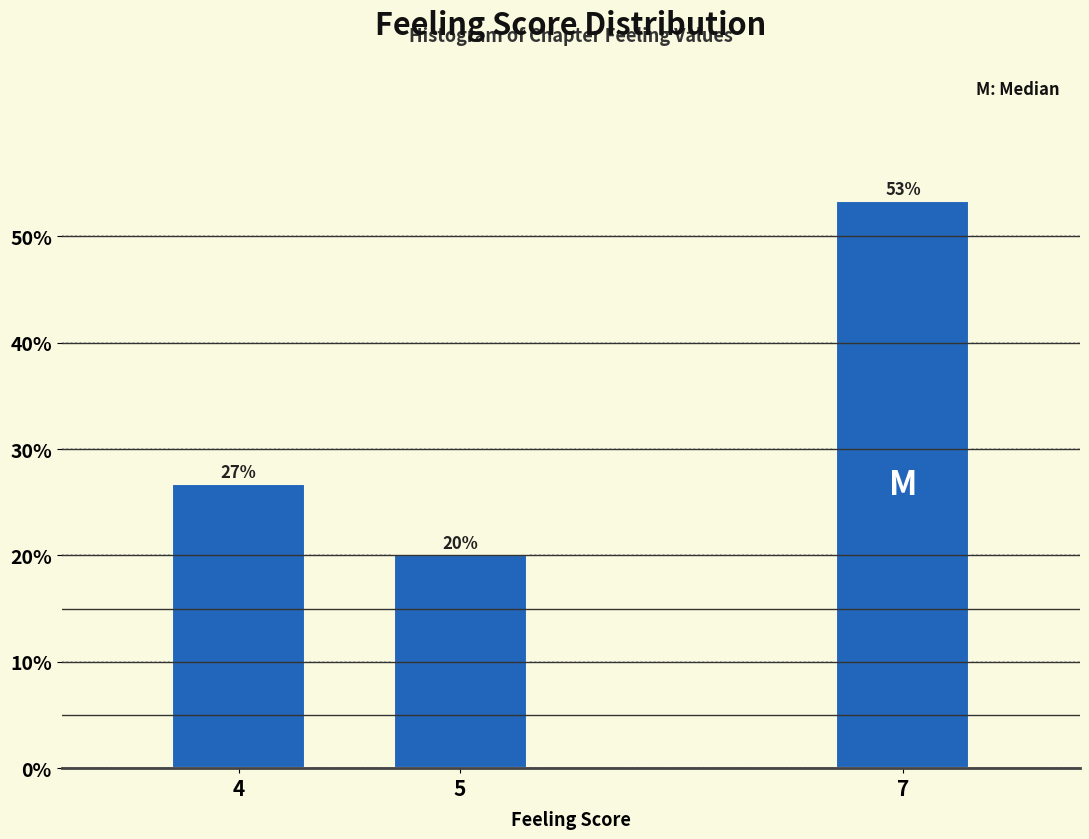

How many bars are there in total?

3